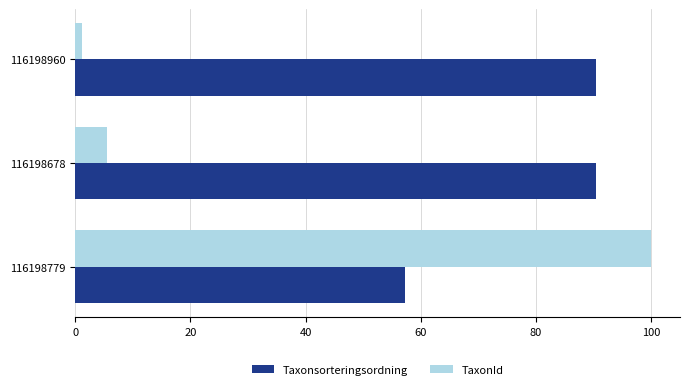

True or false: Taxonsorteringsordning has a value of 82.3 at 116198779.

False